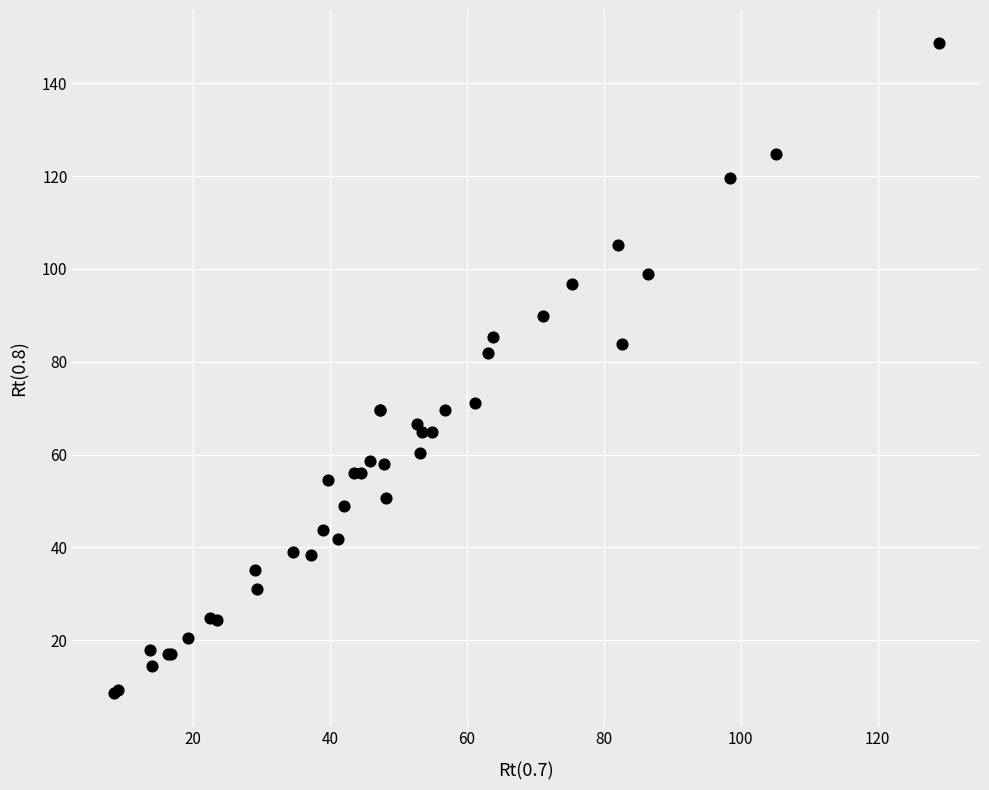

What Y value in the scatter plot is closest to 78?

81.9